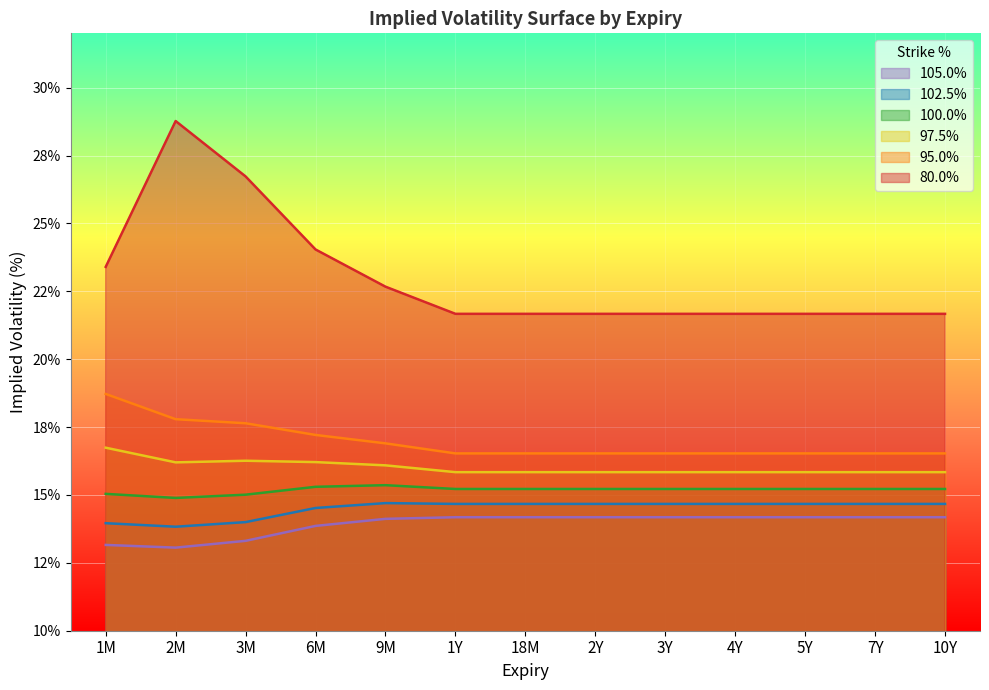

What is the sum of all 100.0% values?

197.4